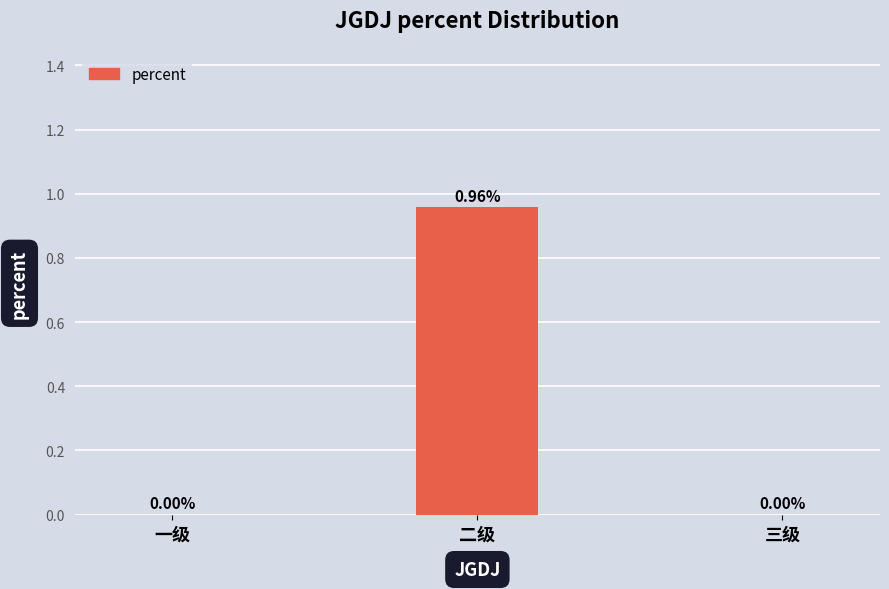

What is the change in value from 一级 to 二级?

+1.0